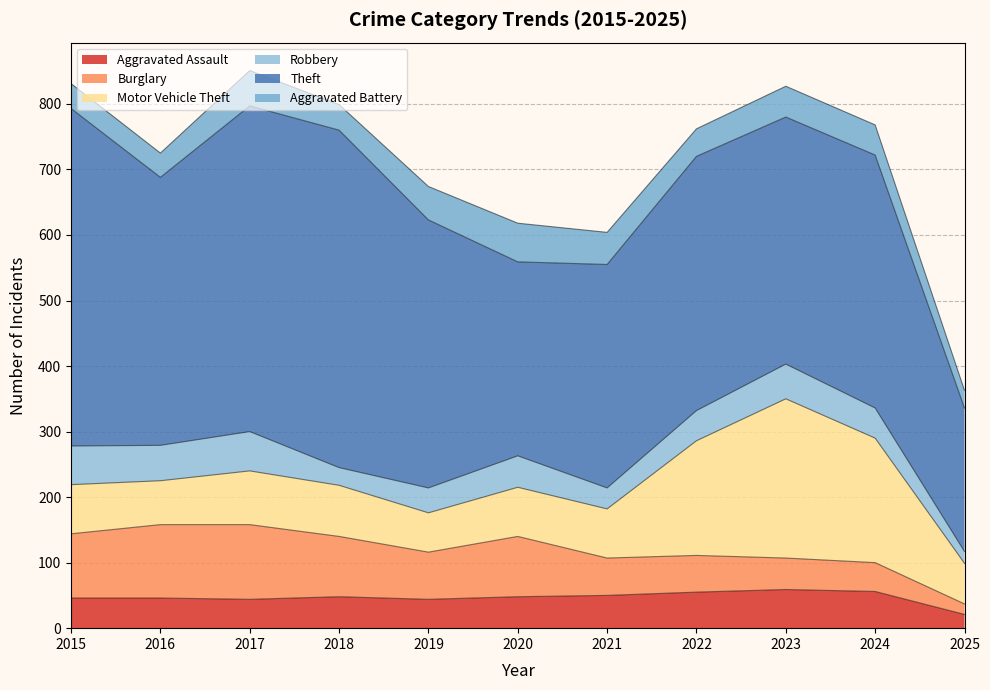

Which series has the largest total across all categories?

Theft